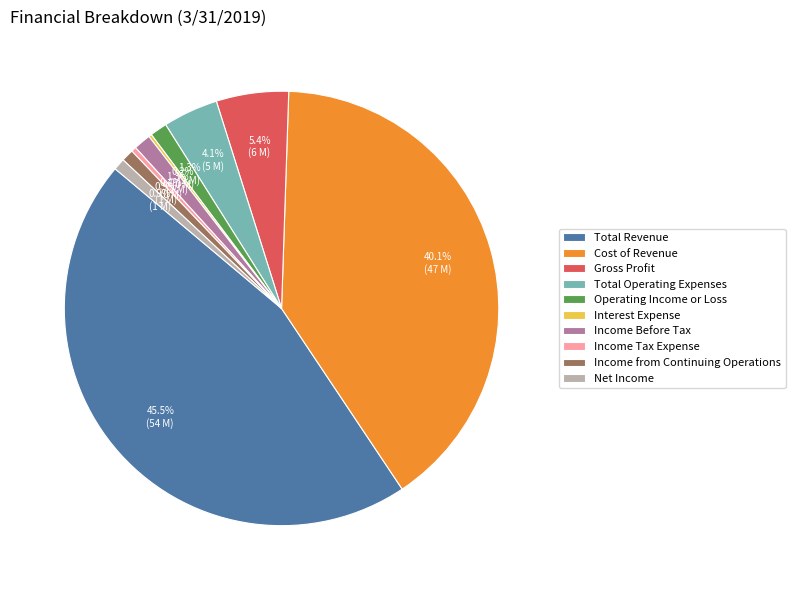

Which slice is the largest?

Total Revenue